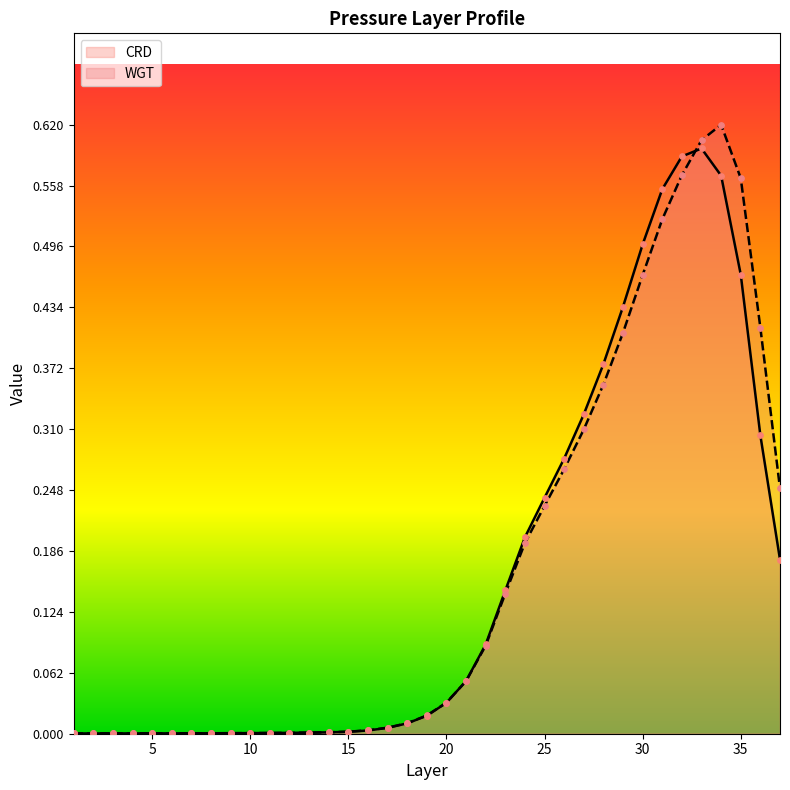

At which category is the sum across all series the highest?

33